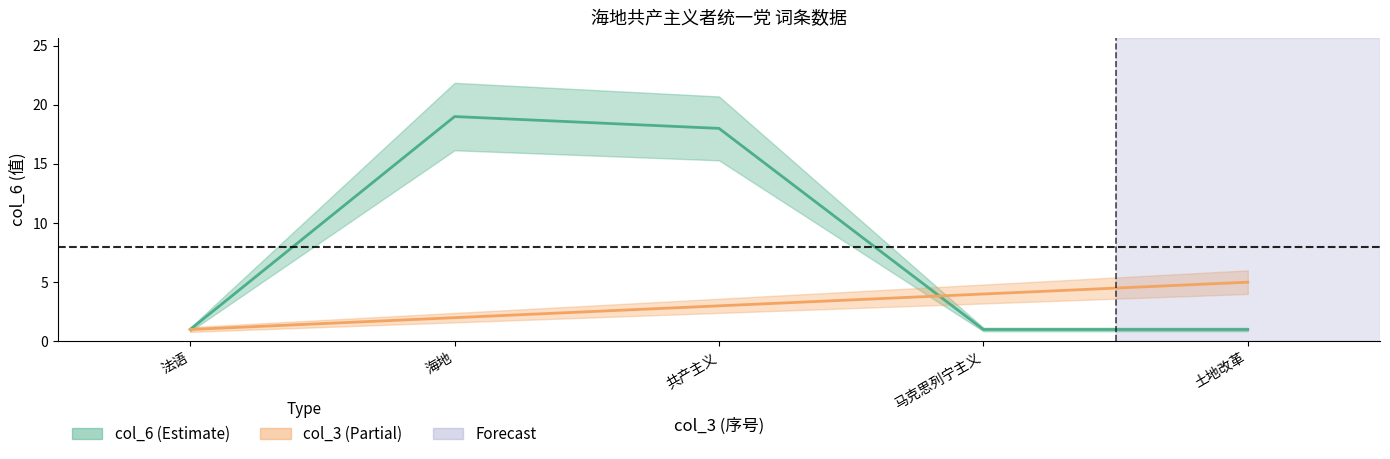

What is the difference between the second highest and second lowest values in the col_6 series?

17